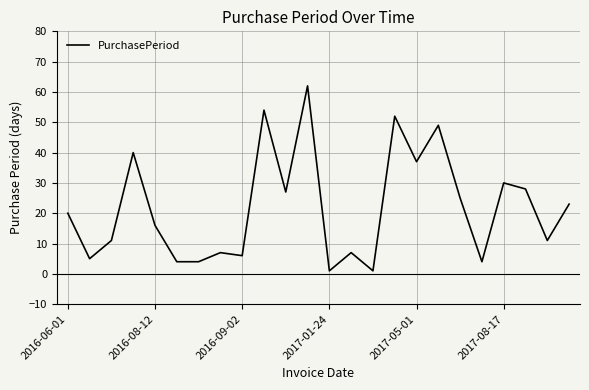

True or false: the data has more than 2 interior local peaks.

True